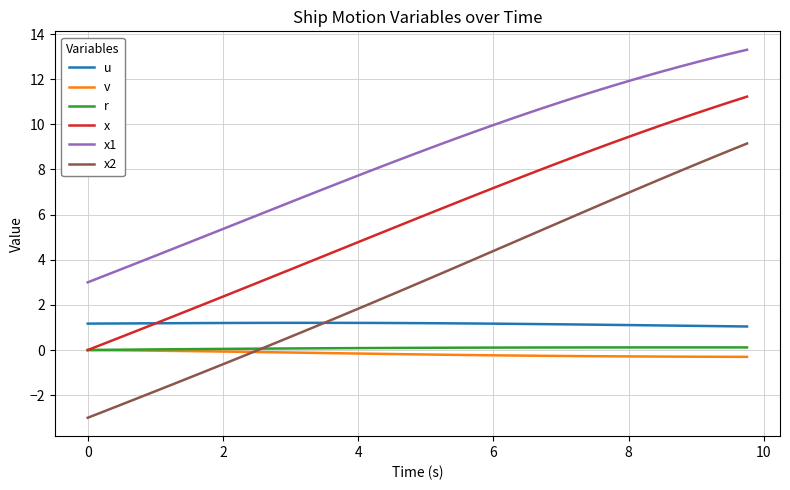

Which series has the largest total across all categories?

x1